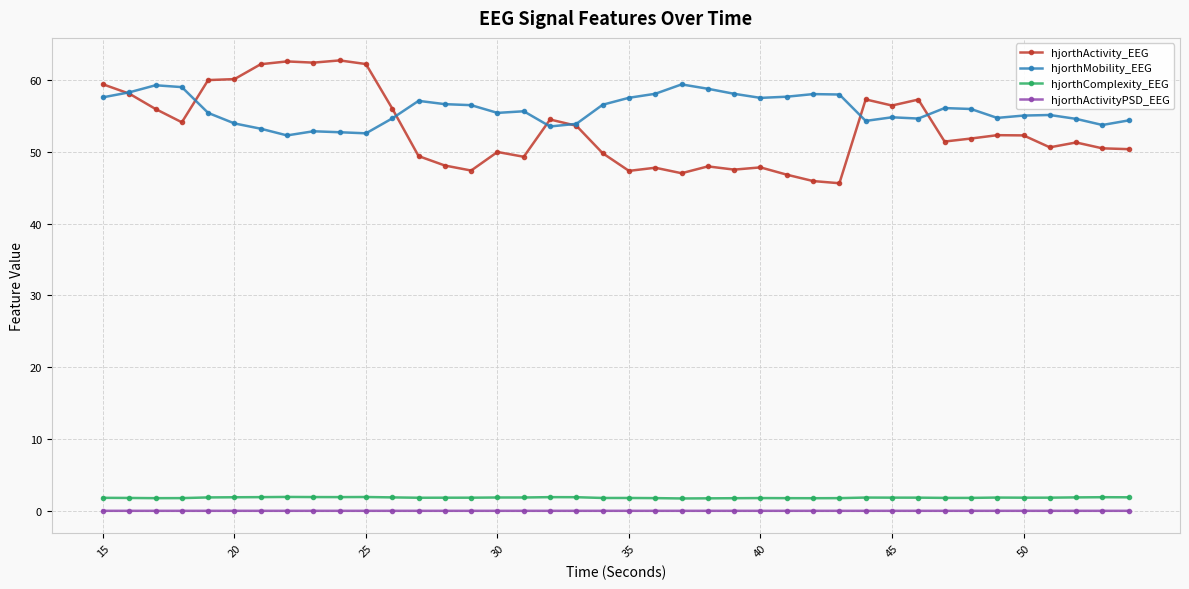

Does the chart display data point markers on the line(s)?

Yes